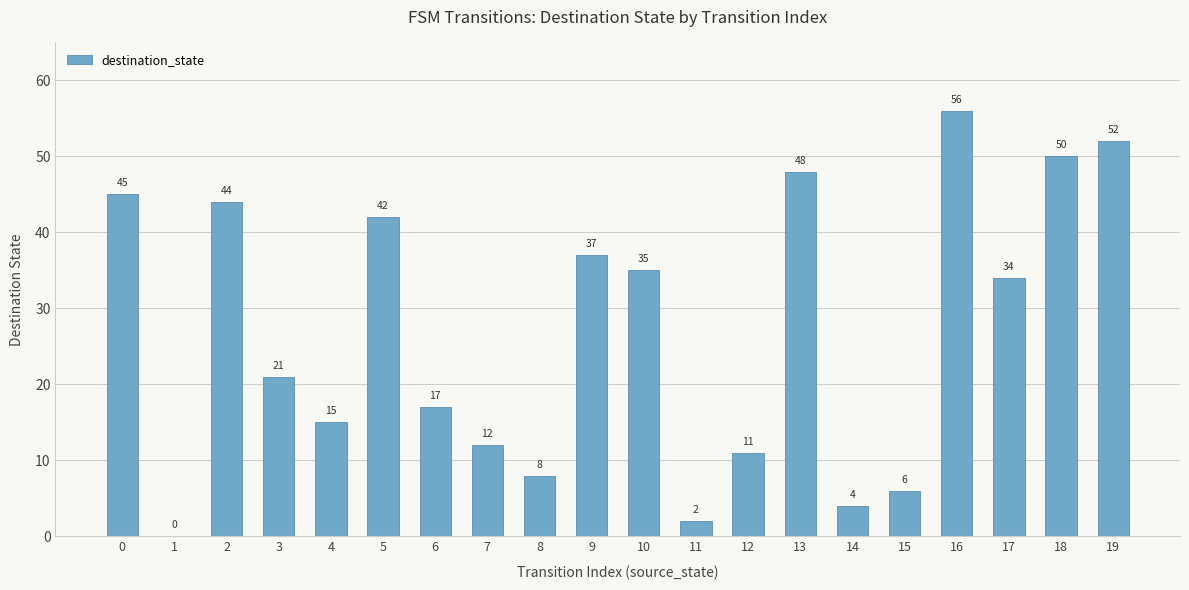

Are the bars grouped side by side (vs. stacked)?

No